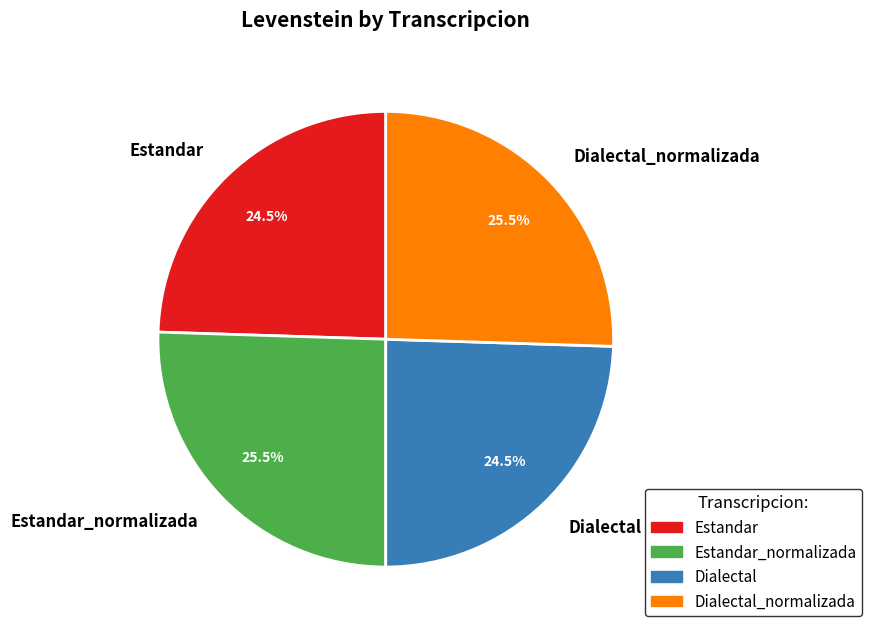

What percentage is NOT represented by Estandar?

75.5%